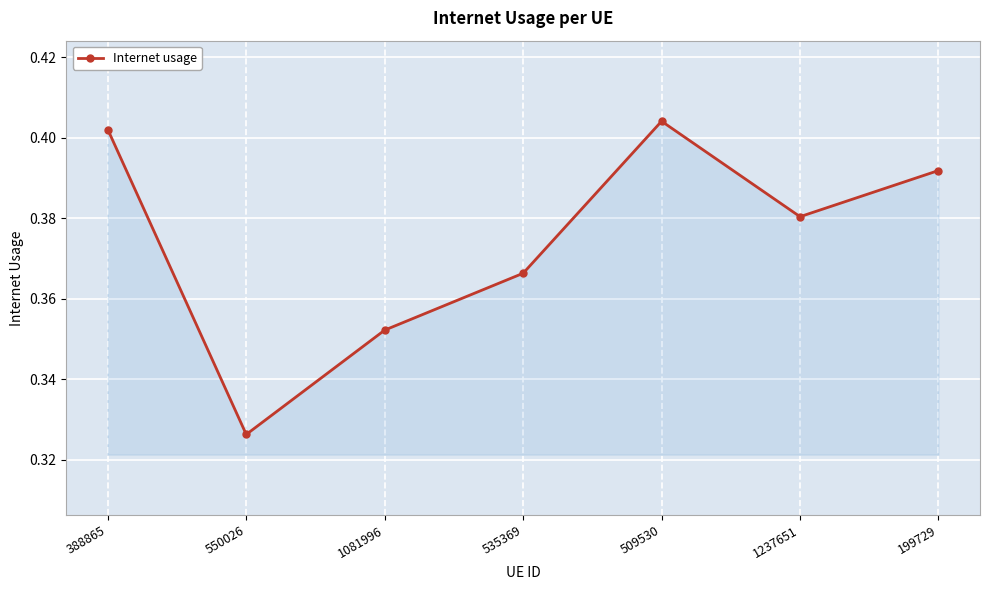

How many interior local valleys (lower than both neighbors) does the data have?

2